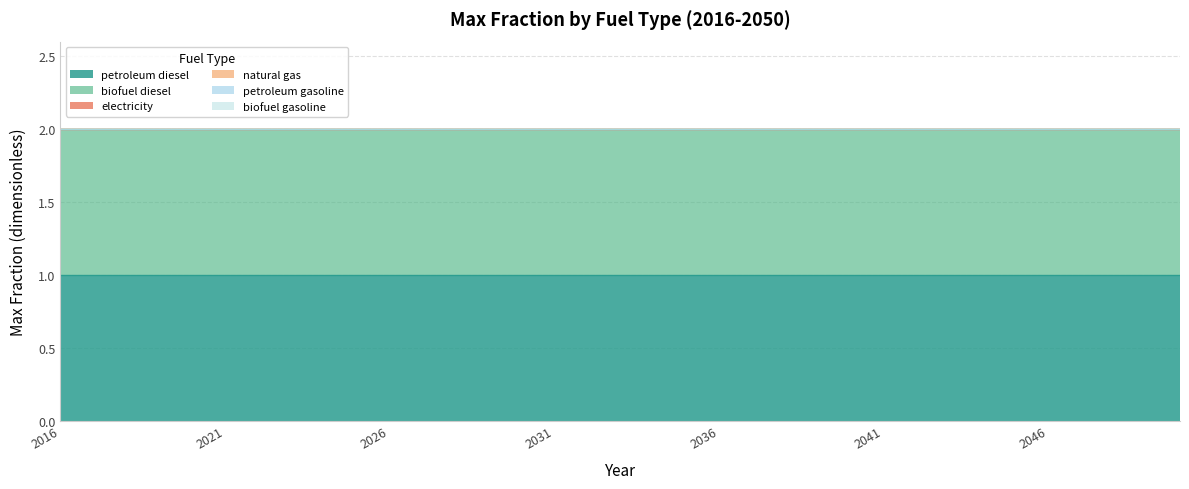

Rank the series by their maximum value, from highest to lowest.

petroleum diesel, biofuel diesel, electricity, natural gas, petroleum gasoline, biofuel gasoline